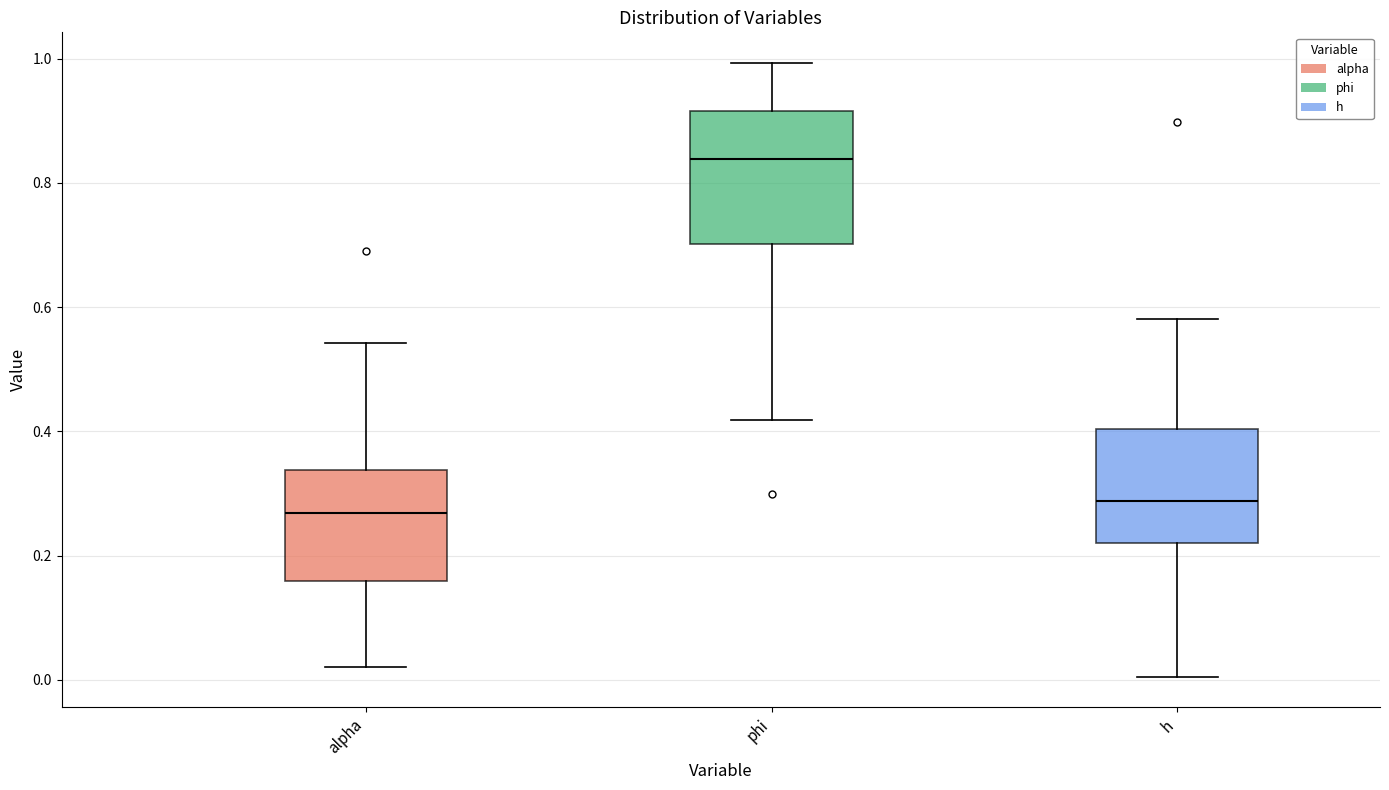

Where does the median line of the box for phi sit on the y-axis? The values are not printed on the chart, so give them approximately, as read against the axis.

0.84